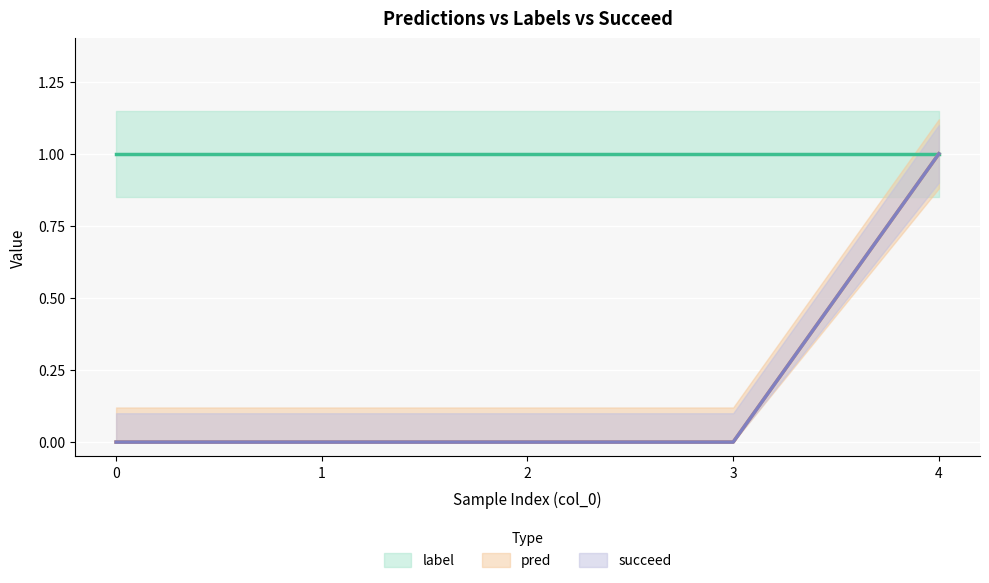

True or false: pred has more than 2 points higher than both neighbors.

False